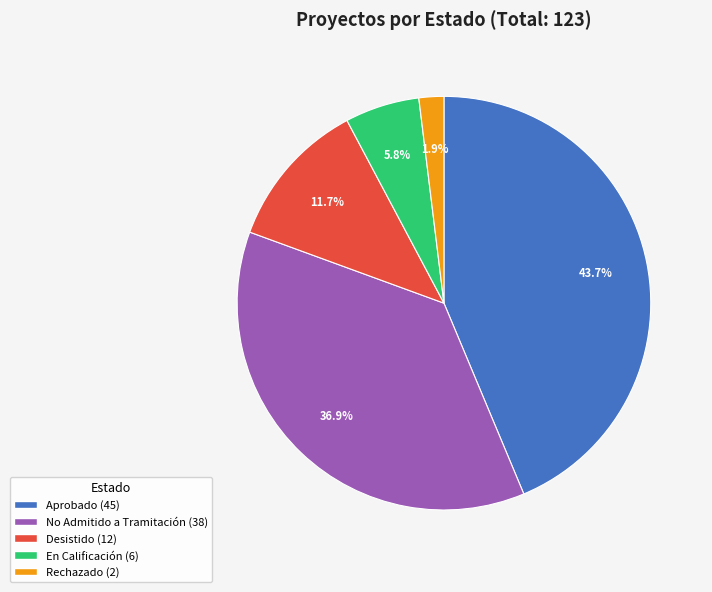

Count the number of slices in the pie.

5